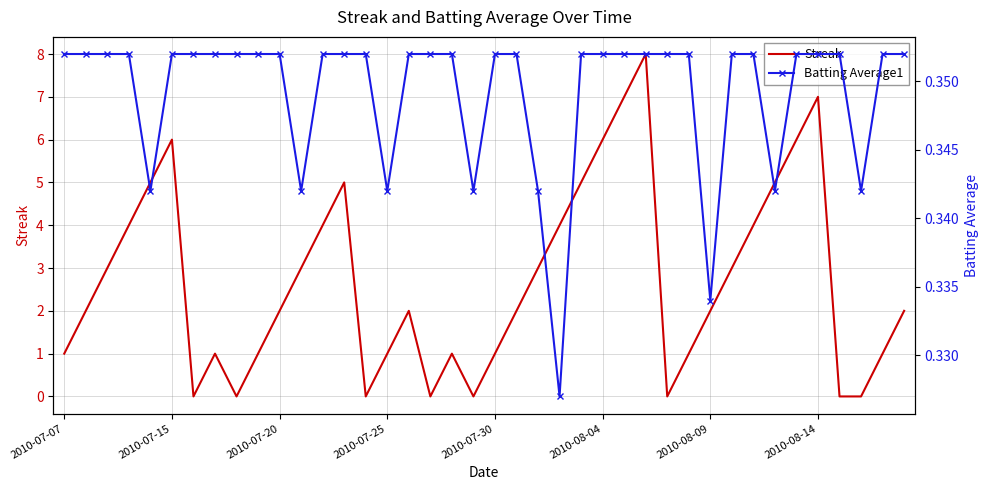

Reading left to right, transcribe all the data shown in this chart.

Streak: 1.0	2.0	3.0	4.0	5.0	6.0	0.0	1.0	0.0	1.0	2.0	3.0	4.0	5.0	0.0	1.0	2.0	0.0	1.0	0.0	1.0	2.0	3.0	4.0	5.0	6.0	7.0	8.0	0.0	1.0	2.0	3.0	4.0	5.0	6.0	7.0	0.0	0.0	1.0	2.0
Batting Average1: 0.4	0.4	0.4	0.4	0.3	0.4	0.4	0.4	0.4	0.4	0.4	0.3	0.4	0.4	0.4	0.3	0.4	0.4	0.4	0.3	0.4	0.4	0.3	0.3	0.4	0.4	0.4	0.4	0.4	0.4	0.3	0.4	0.4	0.3	0.4	0.4	0.4	0.3	0.4	0.4